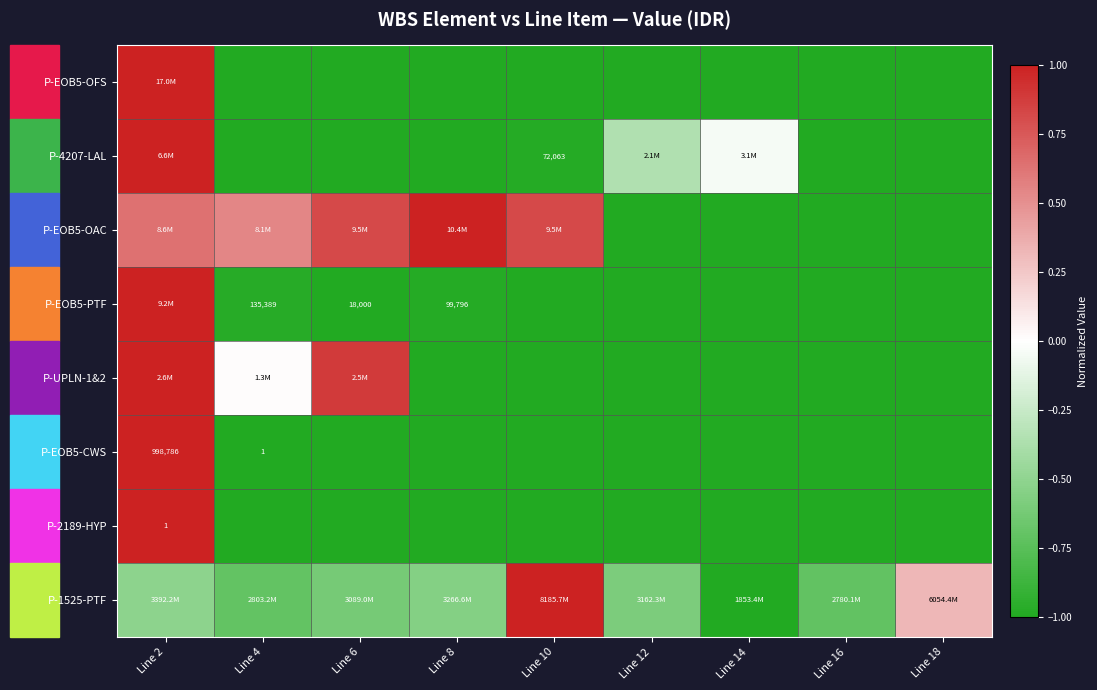

The value of P-UPLN-1&2 at Line 10 is -1.0. True or false?

True